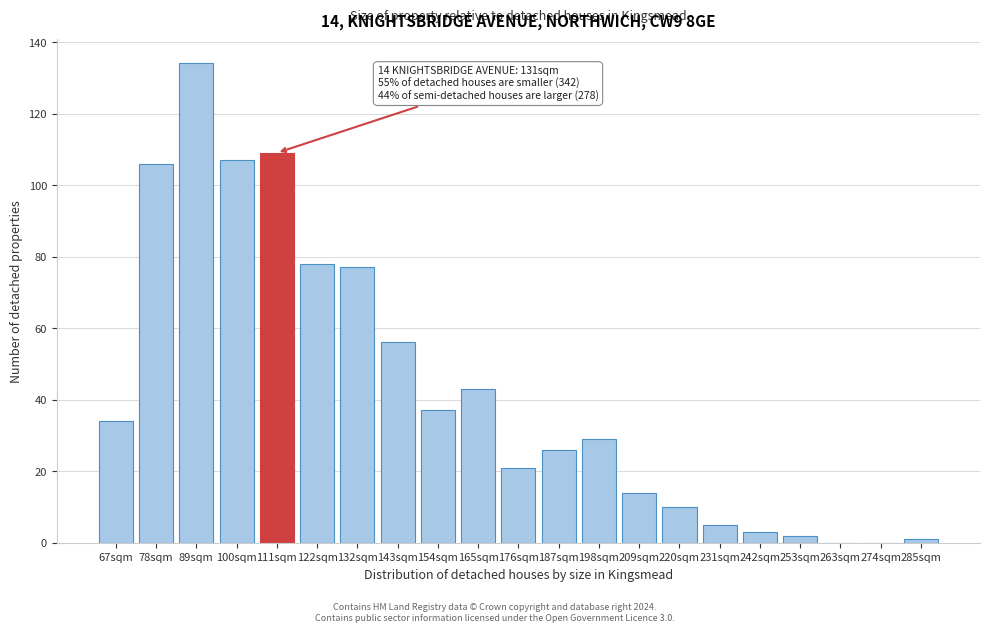

Reading right to left, list all the values displayed in this chart.

285sqm=1	274sqm=0	263sqm=0	253sqm=2	242sqm=3	231sqm=5	220sqm=10	209sqm=14	198sqm=29	187sqm=26	176sqm=21	165sqm=43	154sqm=37	143sqm=56	132sqm=77	122sqm=78	111sqm=109	100sqm=107	89sqm=134	78sqm=106	67sqm=34